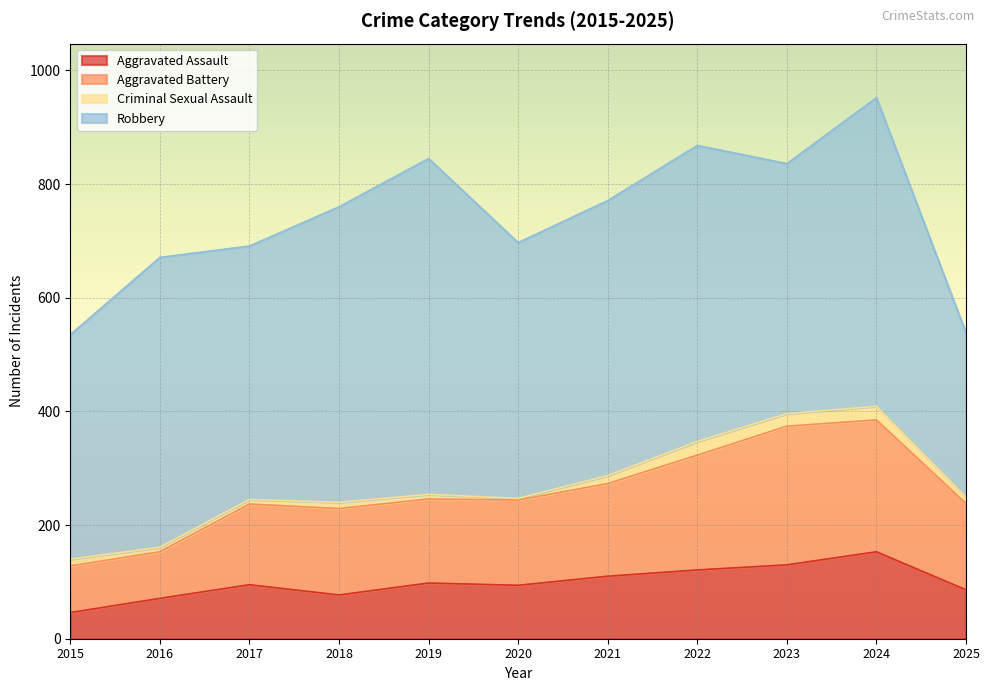

True or false: Aggravated Assault and Aggravated Battery cross at least once.

False